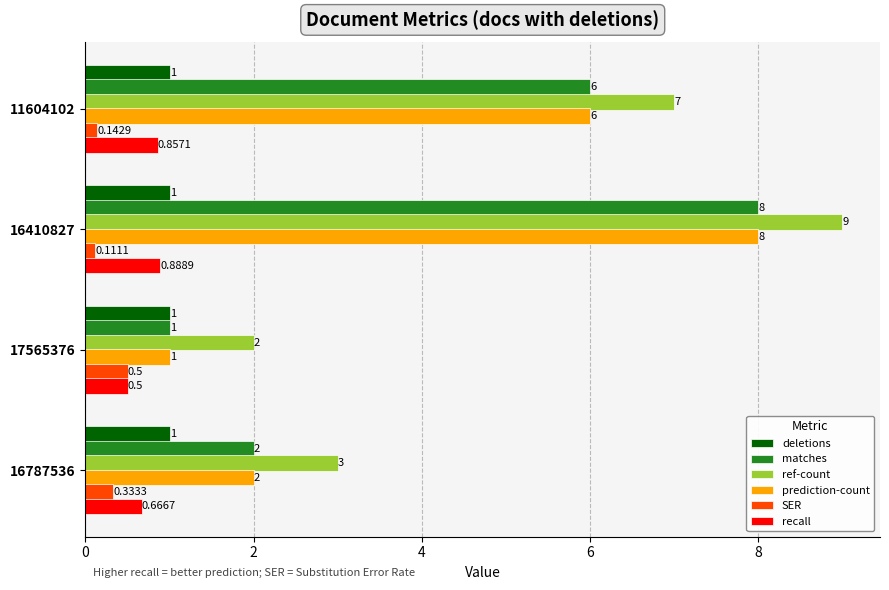

What is the sum of all matches values?

17.0